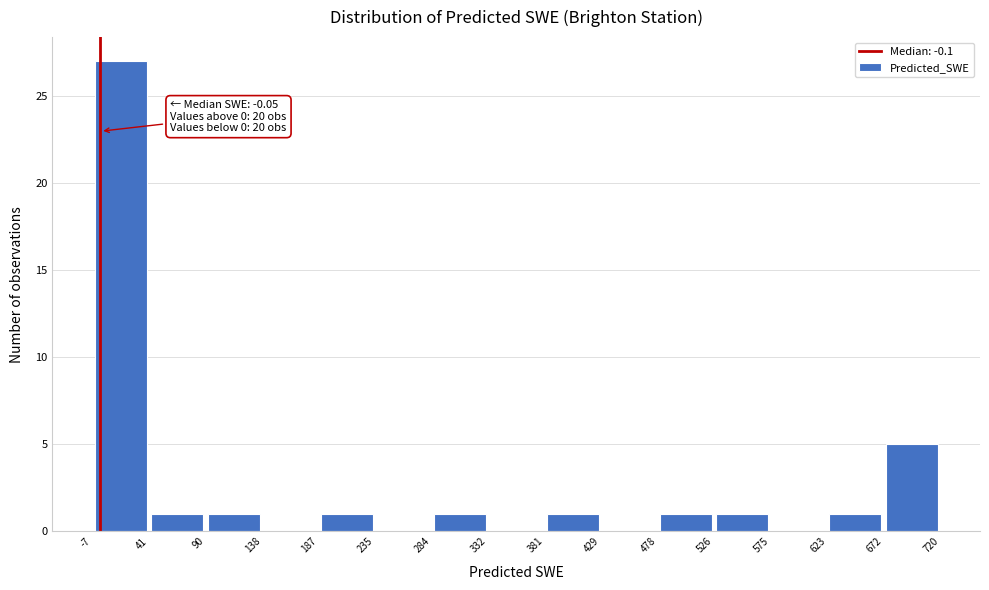

Which range on the x-axis has the tallest bar?

-7 to 41